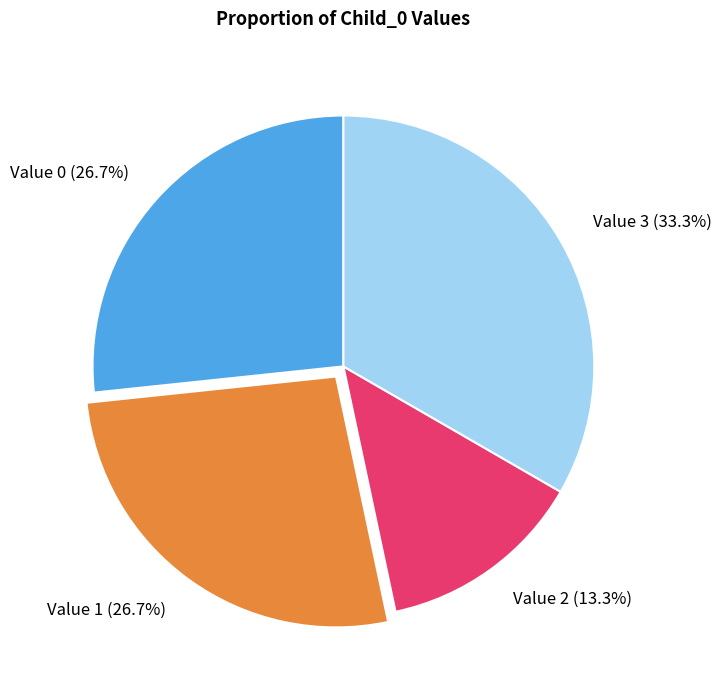

How much of the chart is everything except Value 0?

73.3%